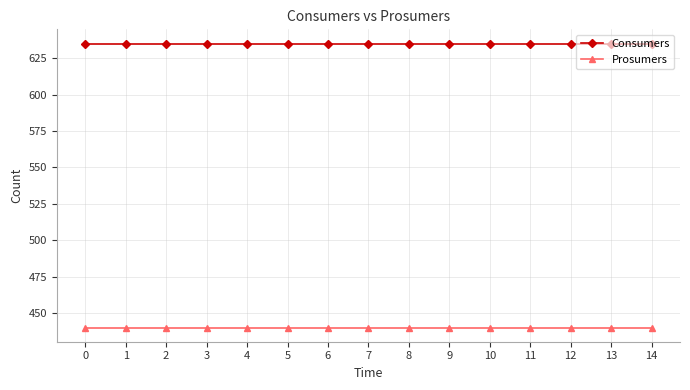

What is the total value across all series at 1?

1075